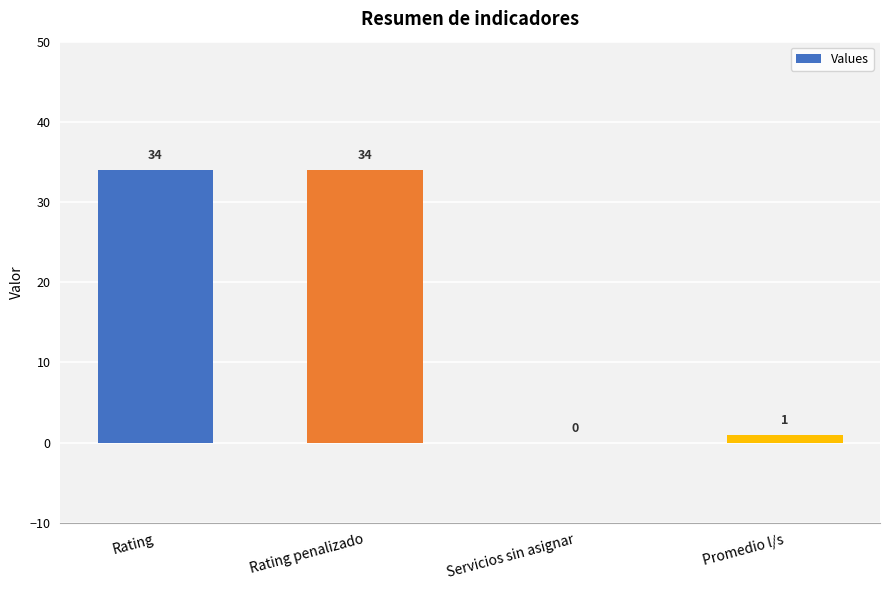

Between Rating and Promedio l/s, which is larger?

Rating